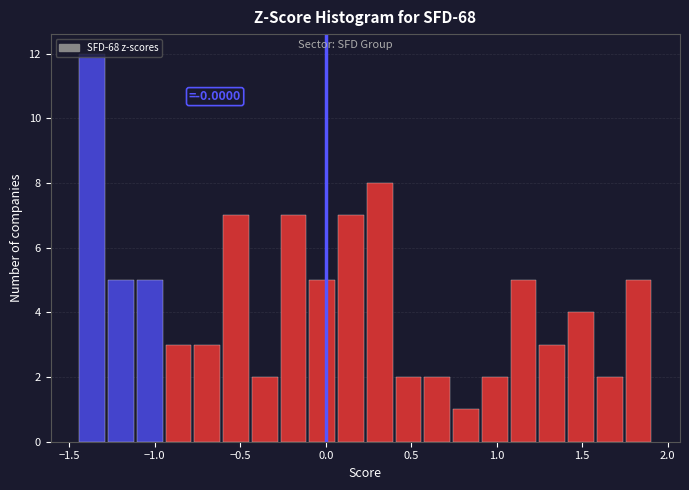

Read against the x-axis, roughly where is the centre of the tallest bar?

-1.35